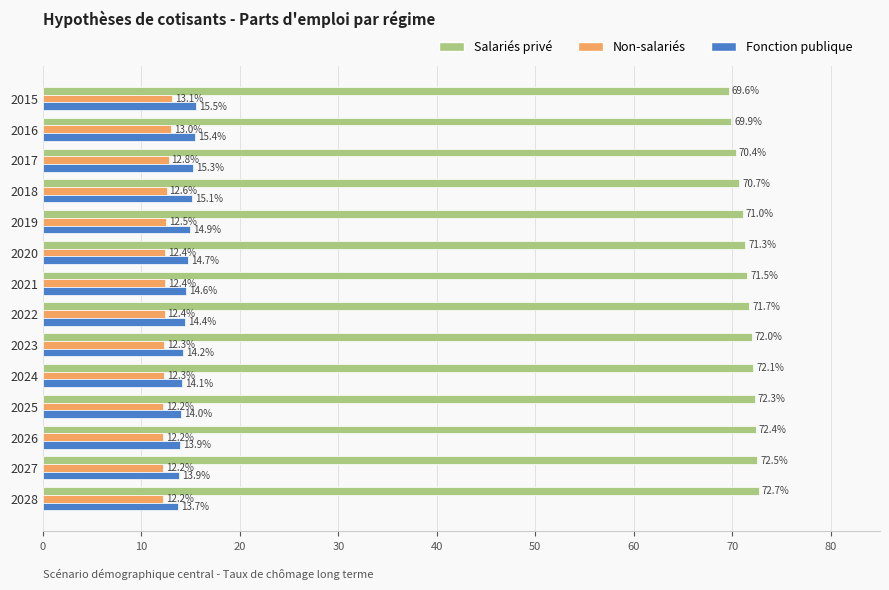

At 2017, list the series in order from largest to smallest.

Salariés privé, Fonction publique, Non-salariés